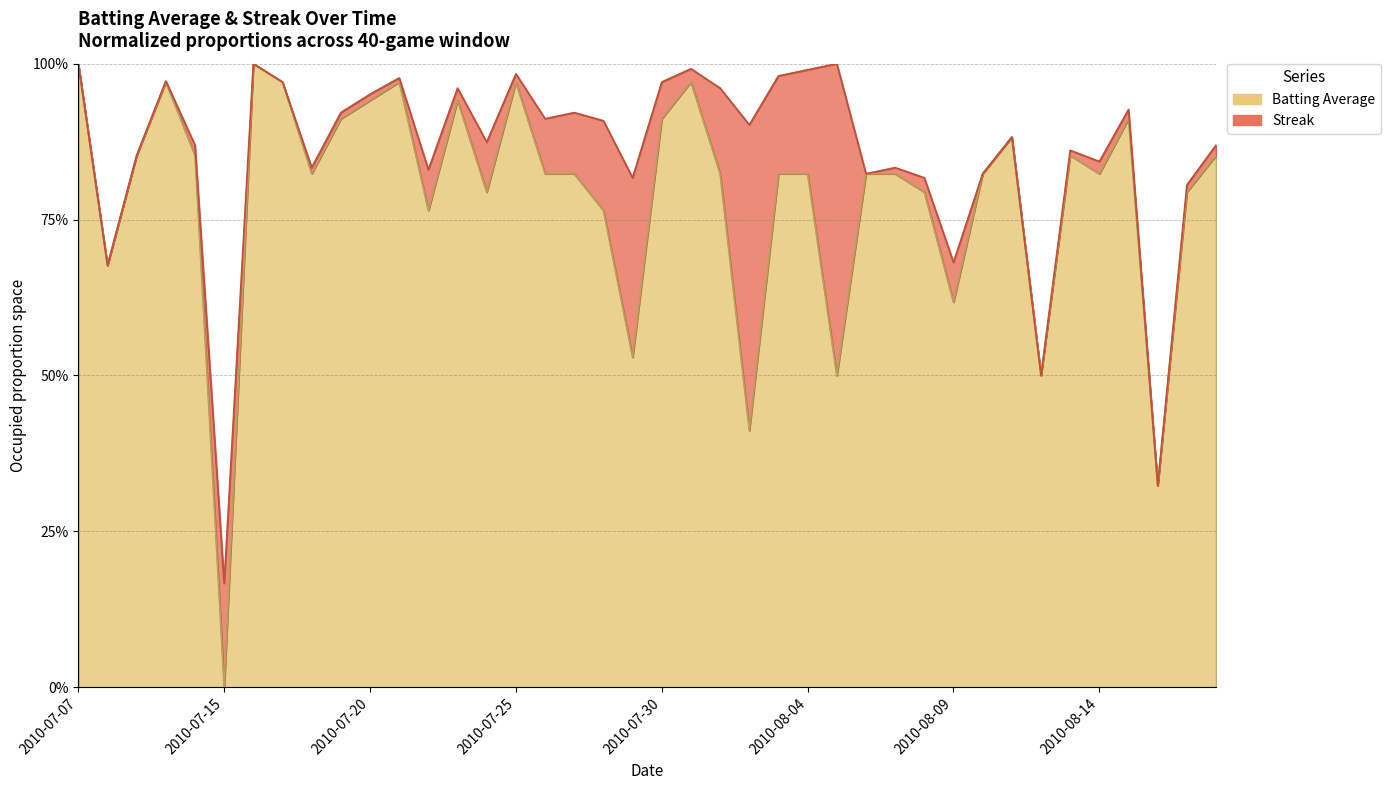

What position from the right is 2010-08-16?

3